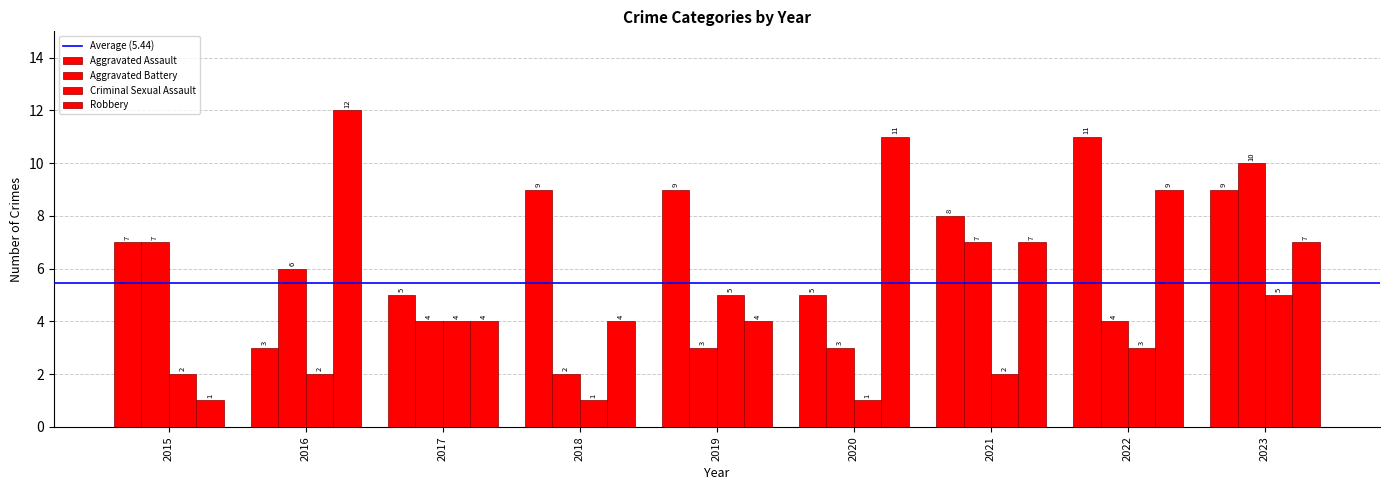

What is the difference between the highest and lowest values at 2017?

1